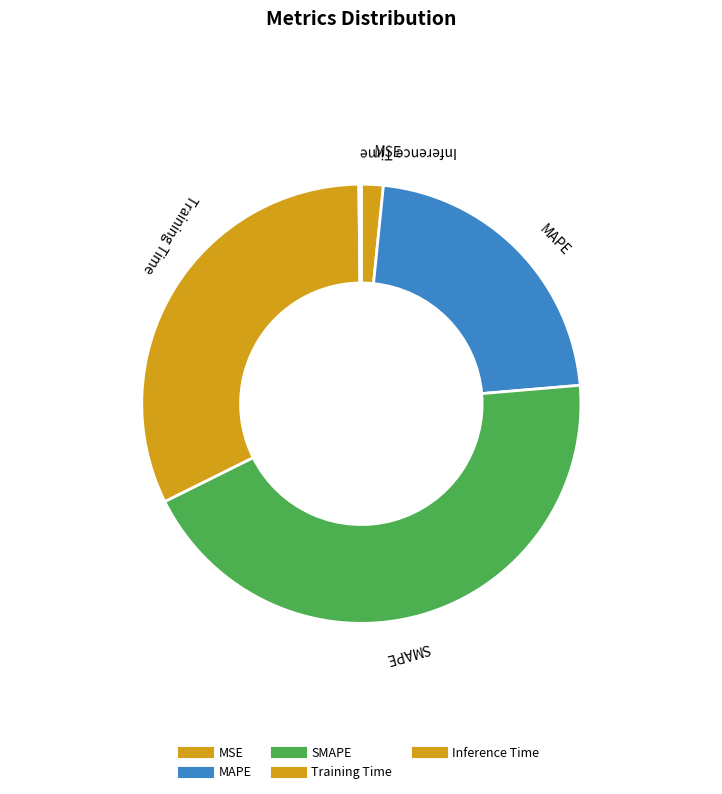

What is the smallest slice in the pie chart?

Inference Time